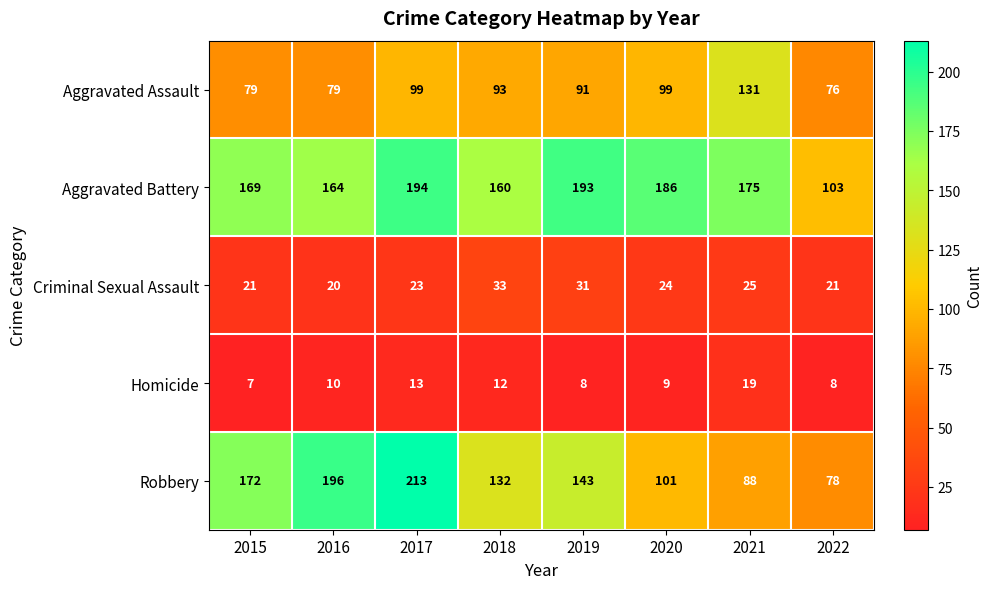

How many data points in Robbery are less than 143?

4